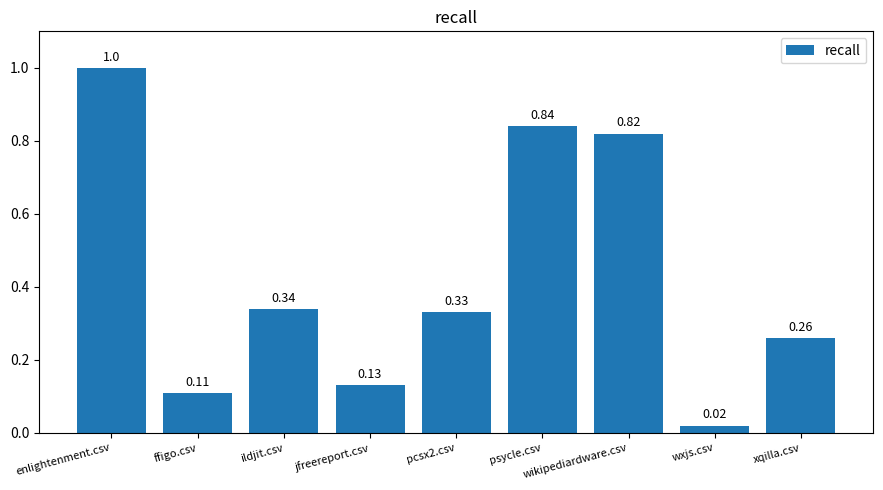

At which label is the value closest to 0?

wxjs.csv